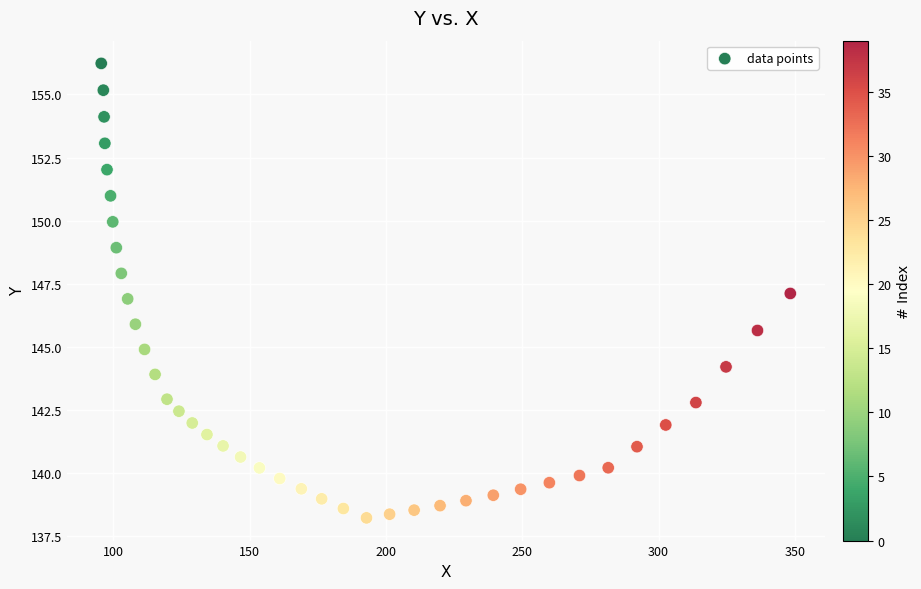

What is the range of X values (max minus min)?

252.7